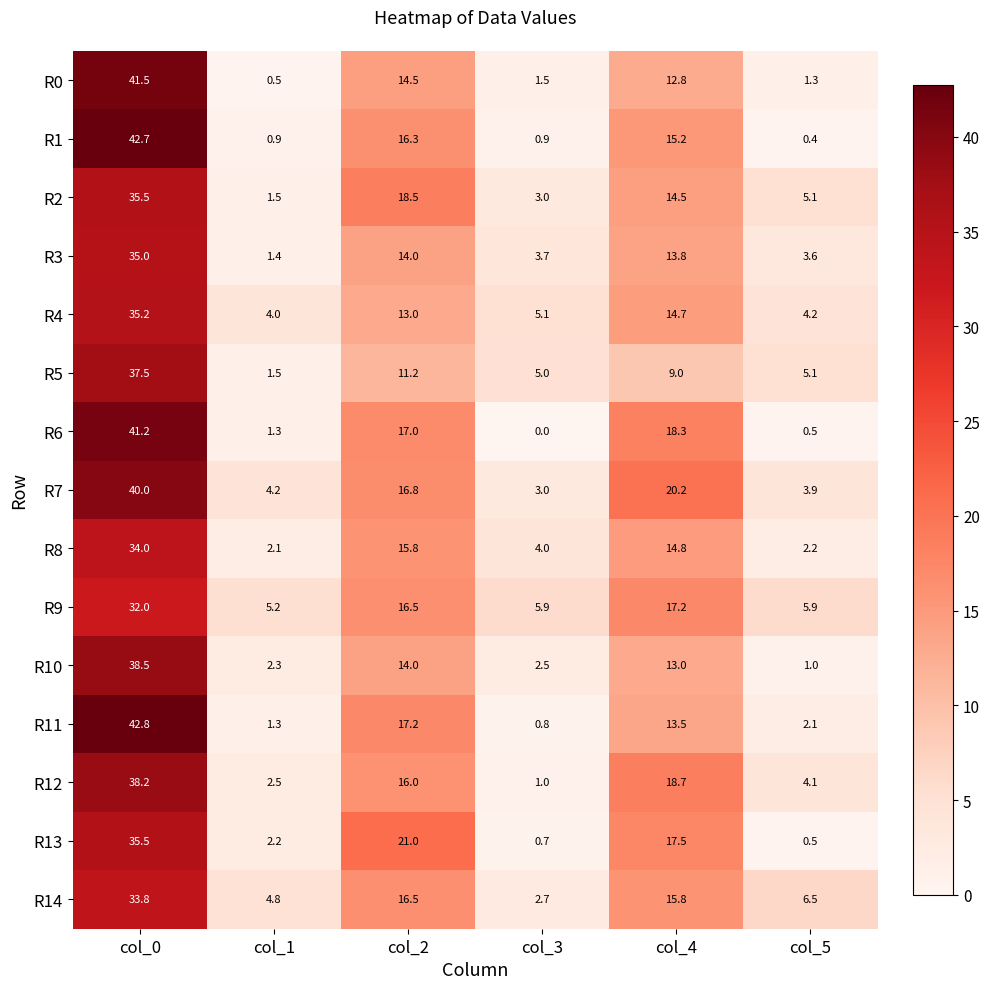

Rank the series at col_4 from lowest to highest value.

R5, R0, R10, R11, R3, R2, R4, R8, R1, R14, R9, R13, R6, R12, R7